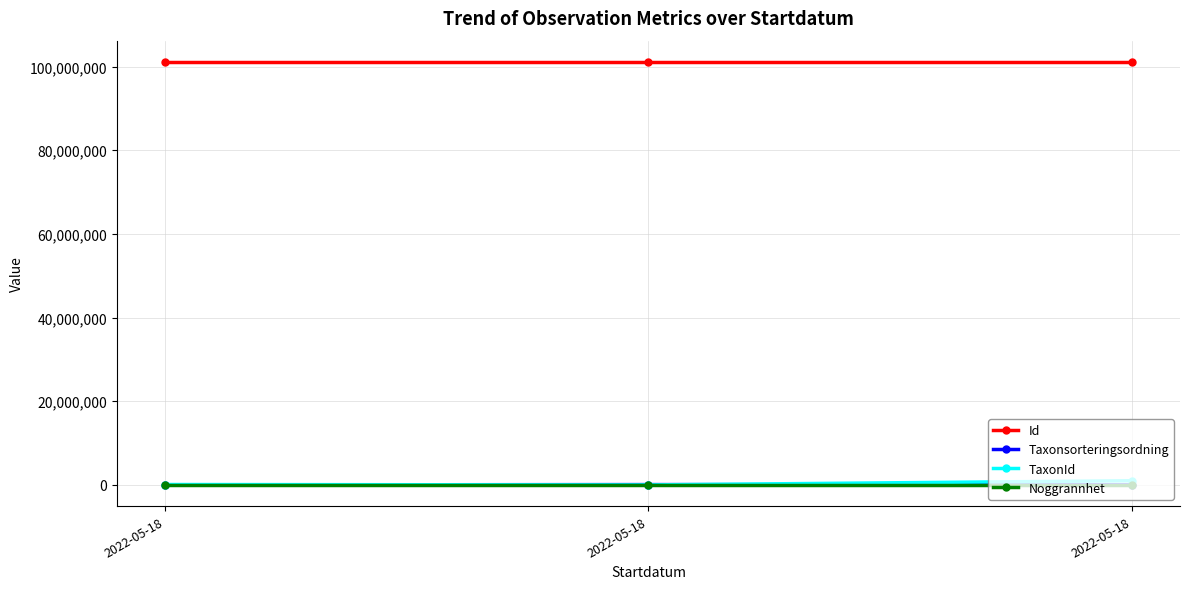

What is the maximum value for Taxonsorteringsordning?

78503